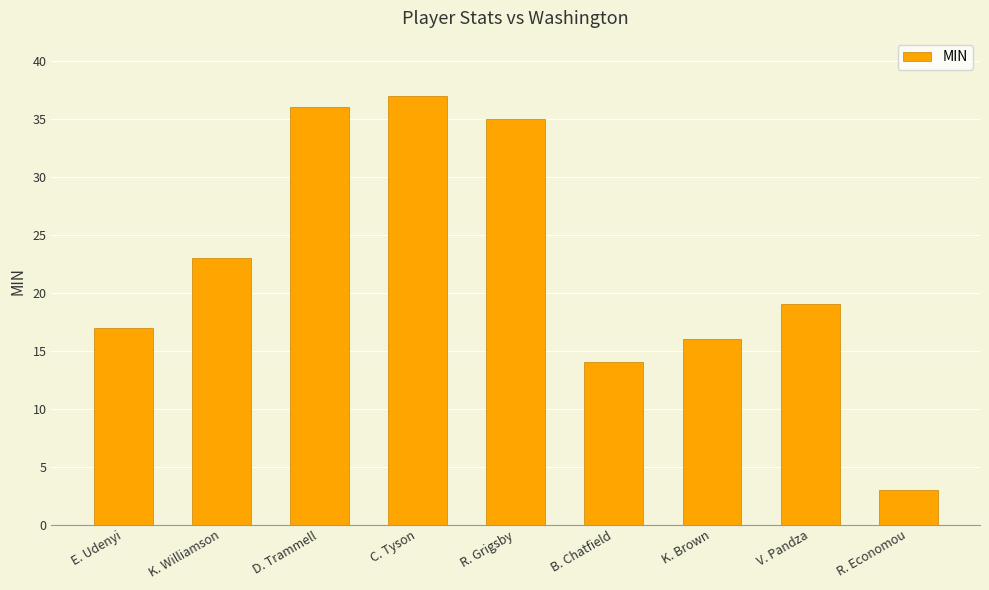

What is the label of the 1st bar from the right?

R. Economou